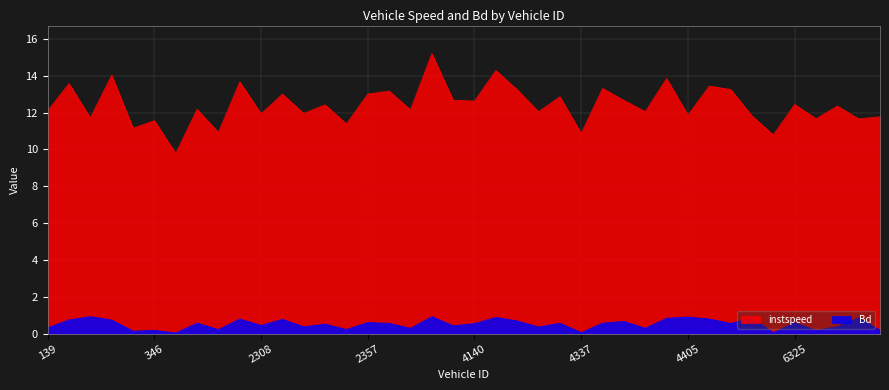

Between 2155.0 and 2357.0, which series saw the biggest shift?

instspeed